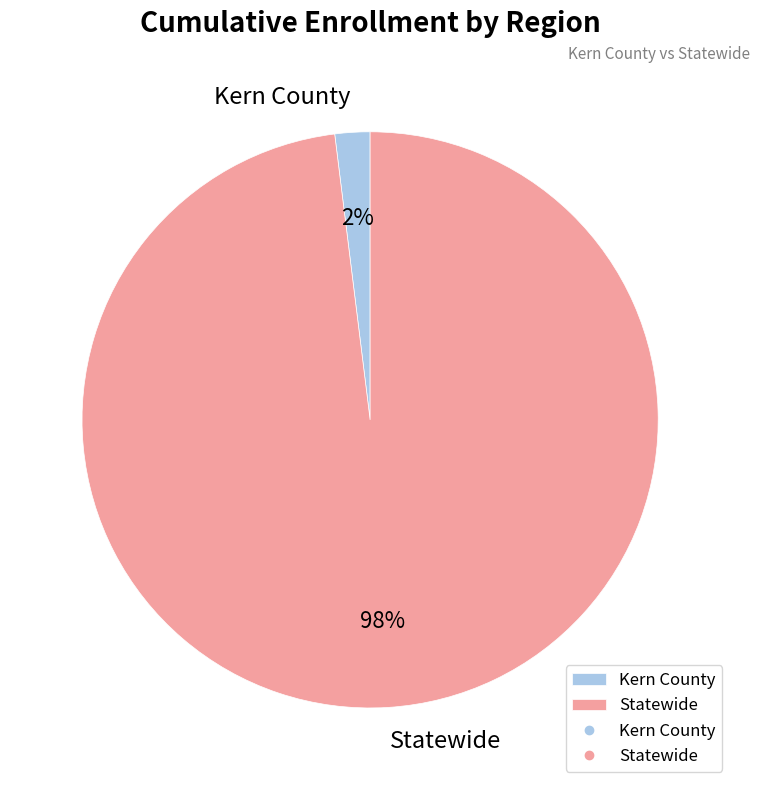

The Statewide slice represents 98% of the pie. True or false?

True